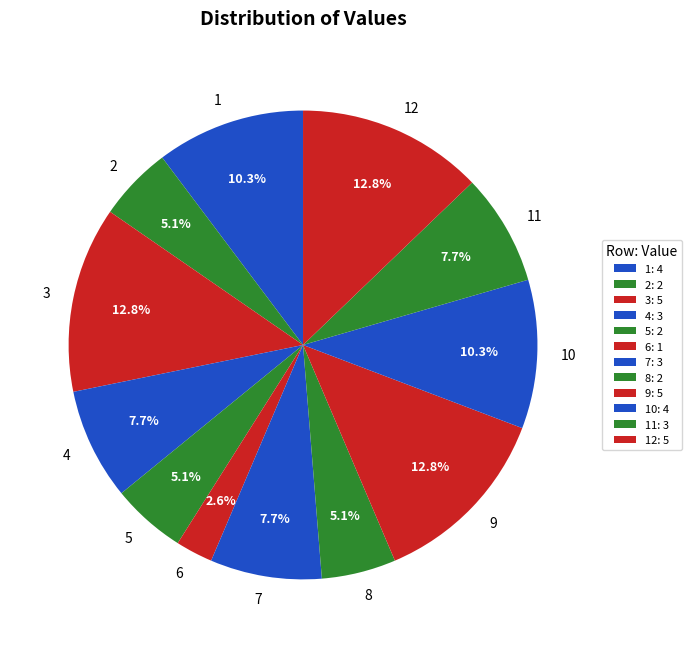

Is it true that 9 is 24% of the pie?

False